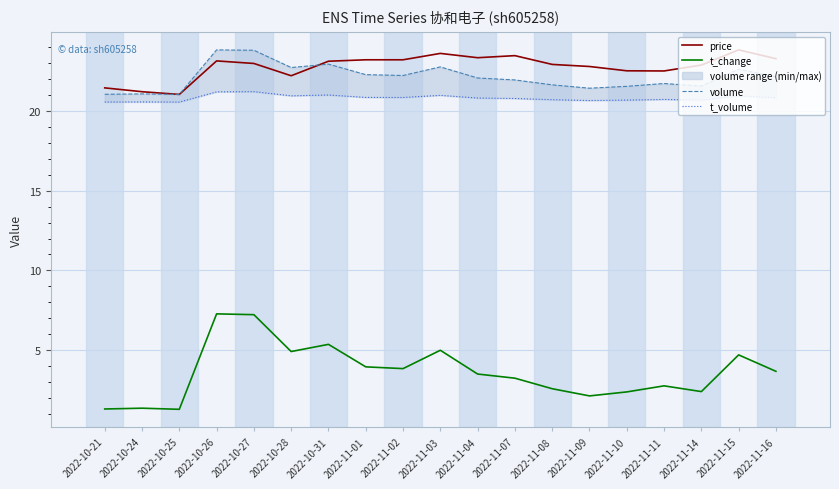

The t_volume series shows 21.0 at 2022-11-03. True or false?

True